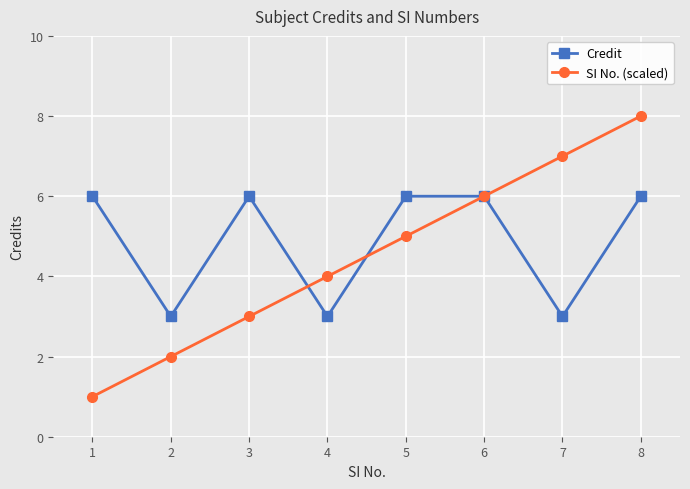

How many interior local valleys does the Credit series have?

3